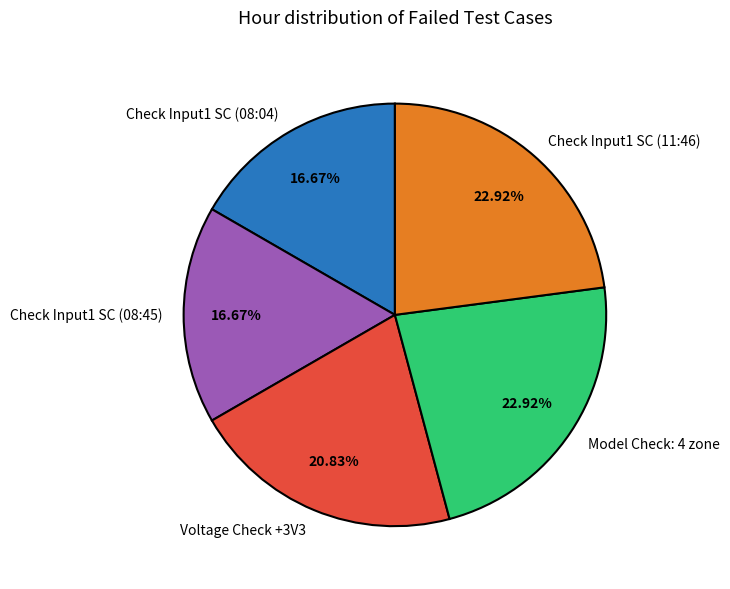

To the nearest percent, what percentage of the pie is Check Input1 SC (08:04)?

17%